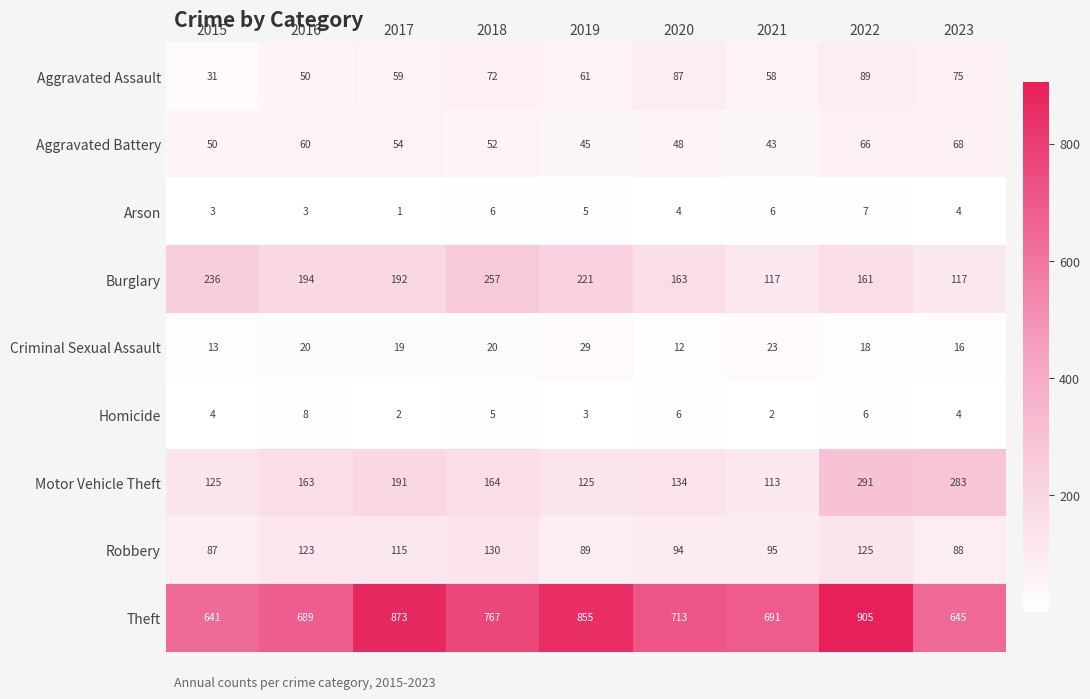

What is the spread (max minus min) of values at 2017?

872